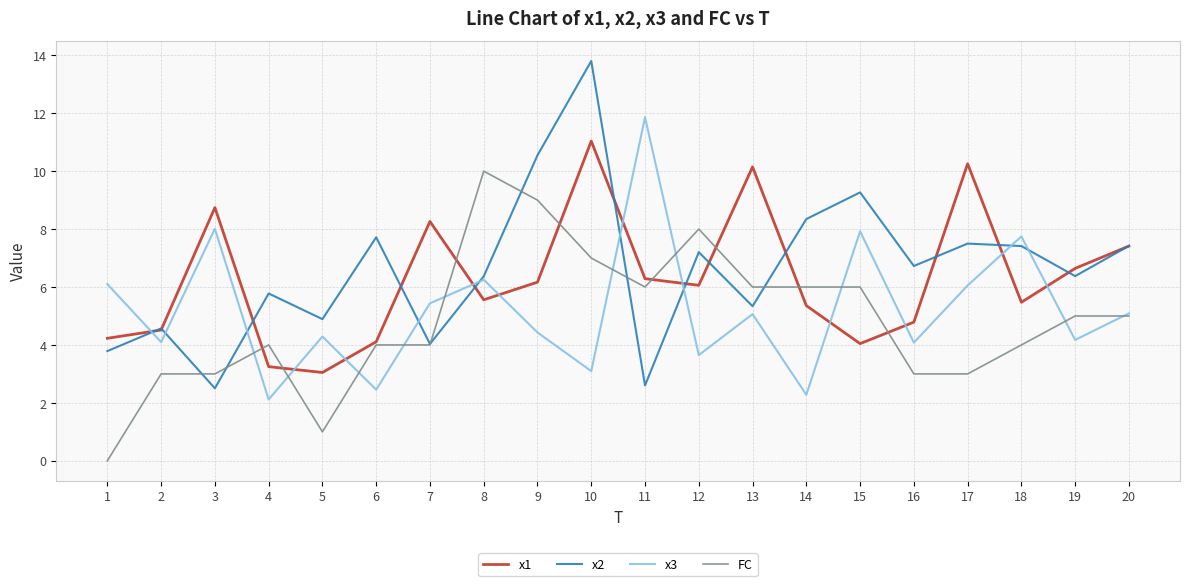

Where does the FC series first go above 5?

8